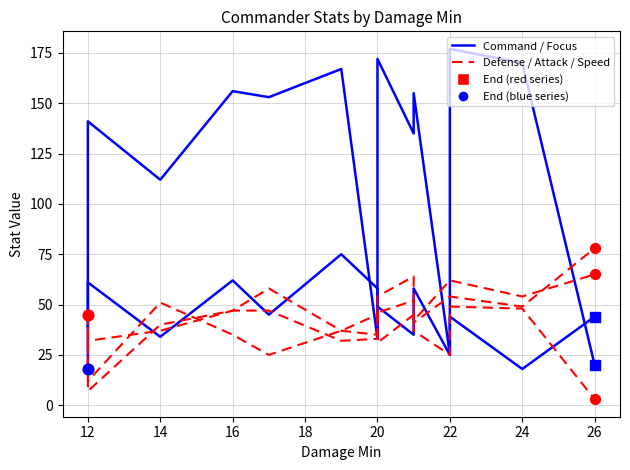

Which series contains the highest Y value?

Command